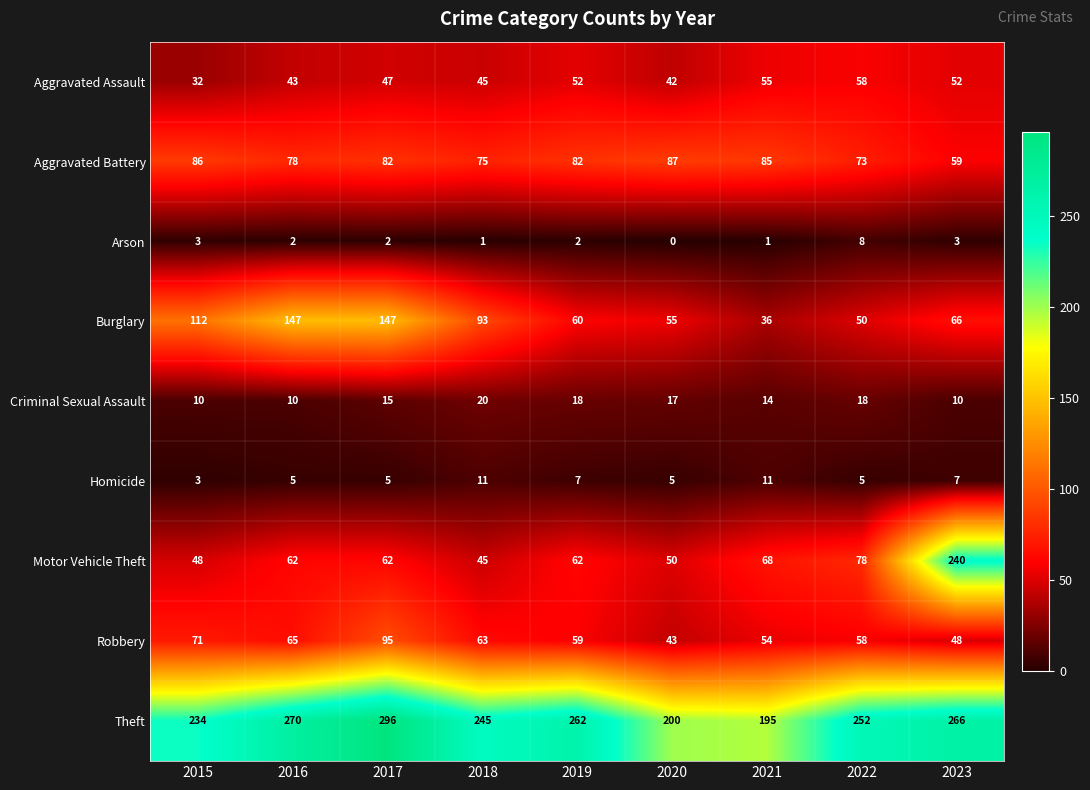

Which category has the highest value across all series?

2017